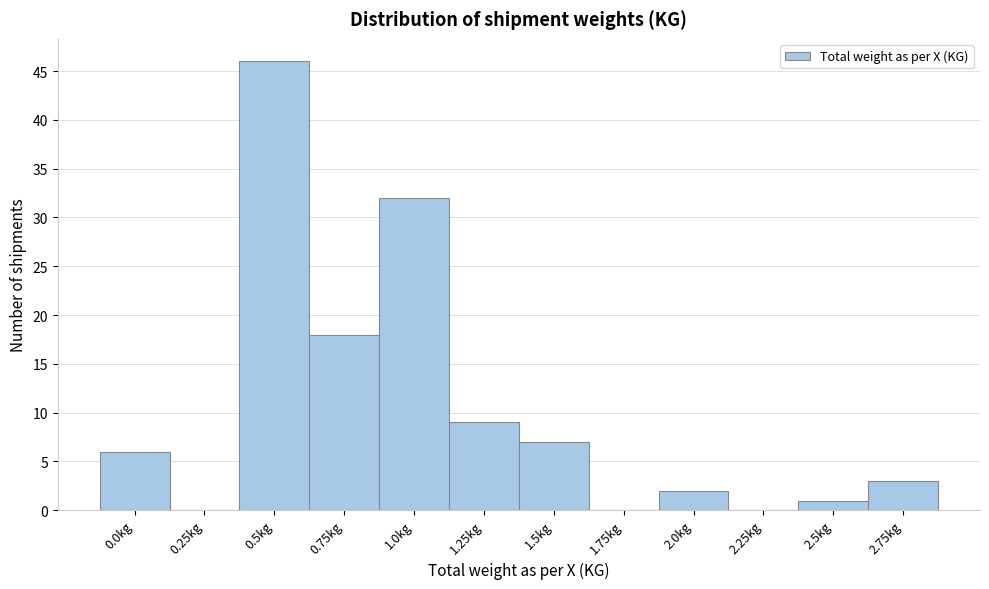

Reading left to right, transcribe all the data shown in this chart.

0.0kg=6	0.25kg=0	0.5kg=46	0.75kg=18	1.0kg=32	1.25kg=9	1.5kg=7	1.75kg=0	2.0kg=2	2.25kg=0	2.5kg=1	2.75kg=3